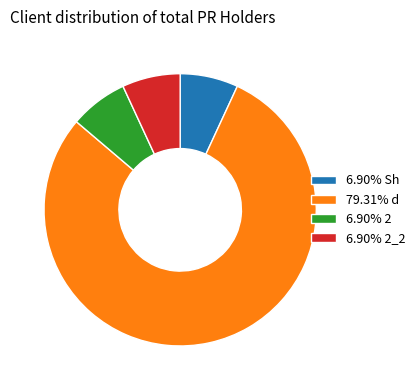

Is there any slice that represents more than half of the pie?

Yes